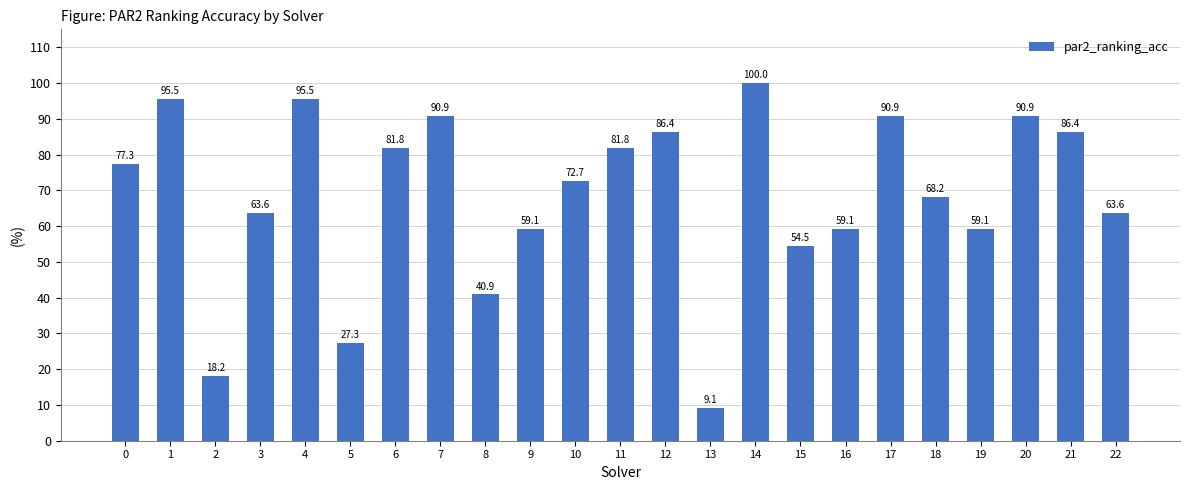

Count the number of categories in the chart.

23